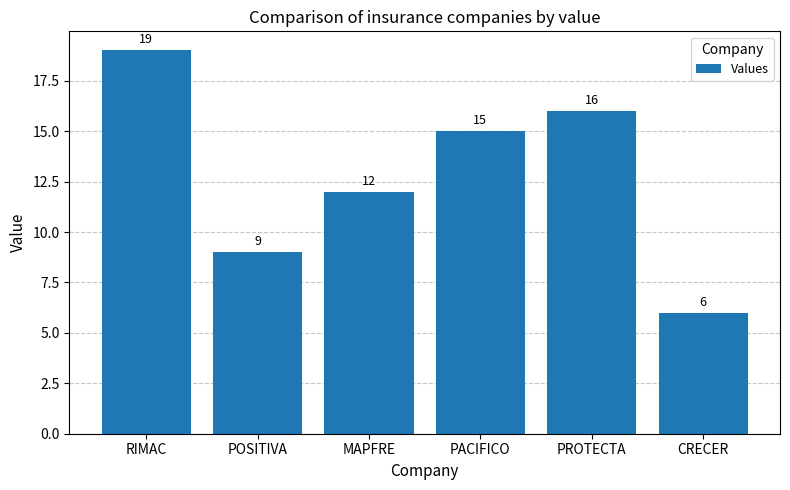

What is the label of the 4th bar from the right?

MAPFRE